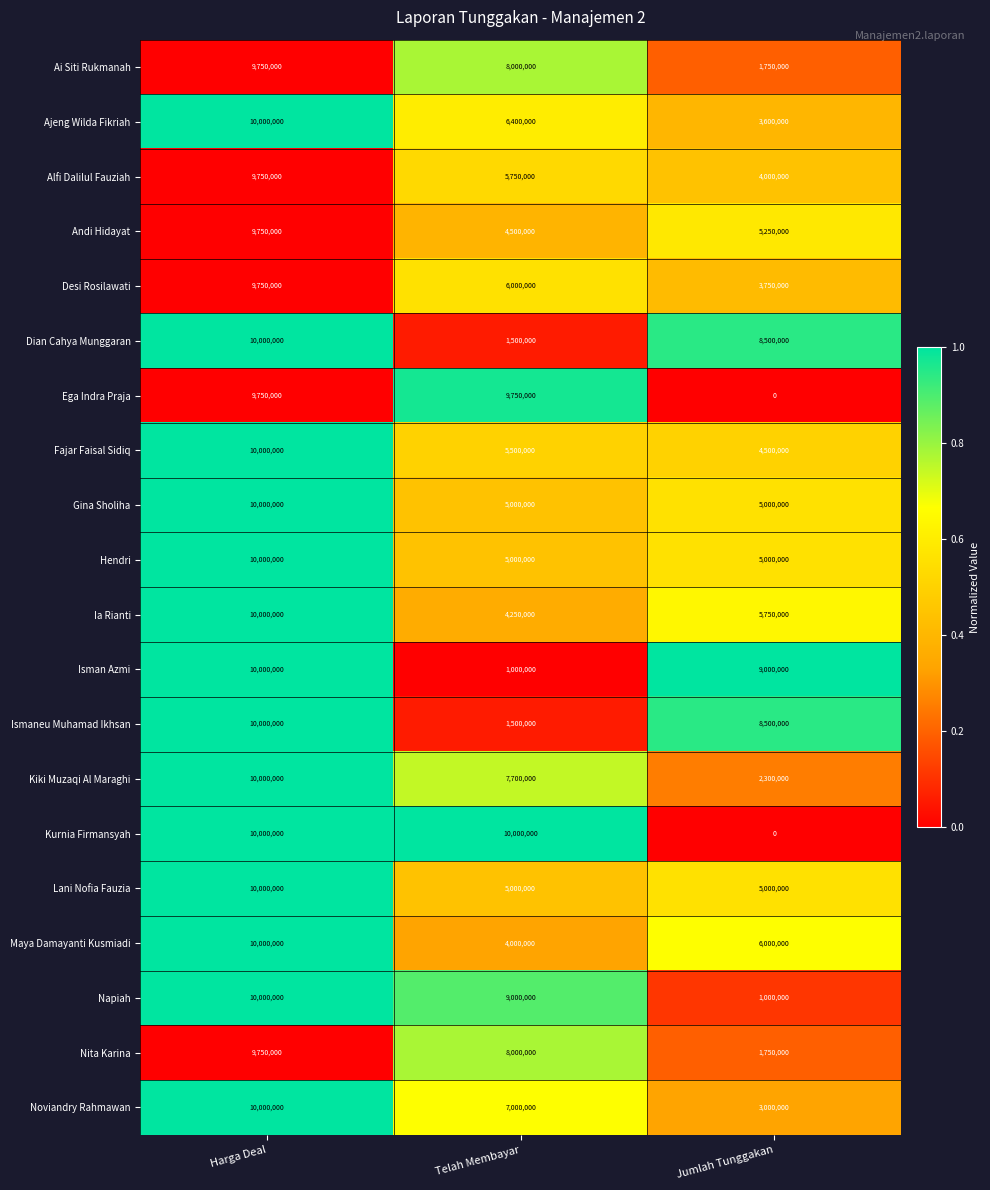

At which category is the sum across all series the highest?

Harga Deal